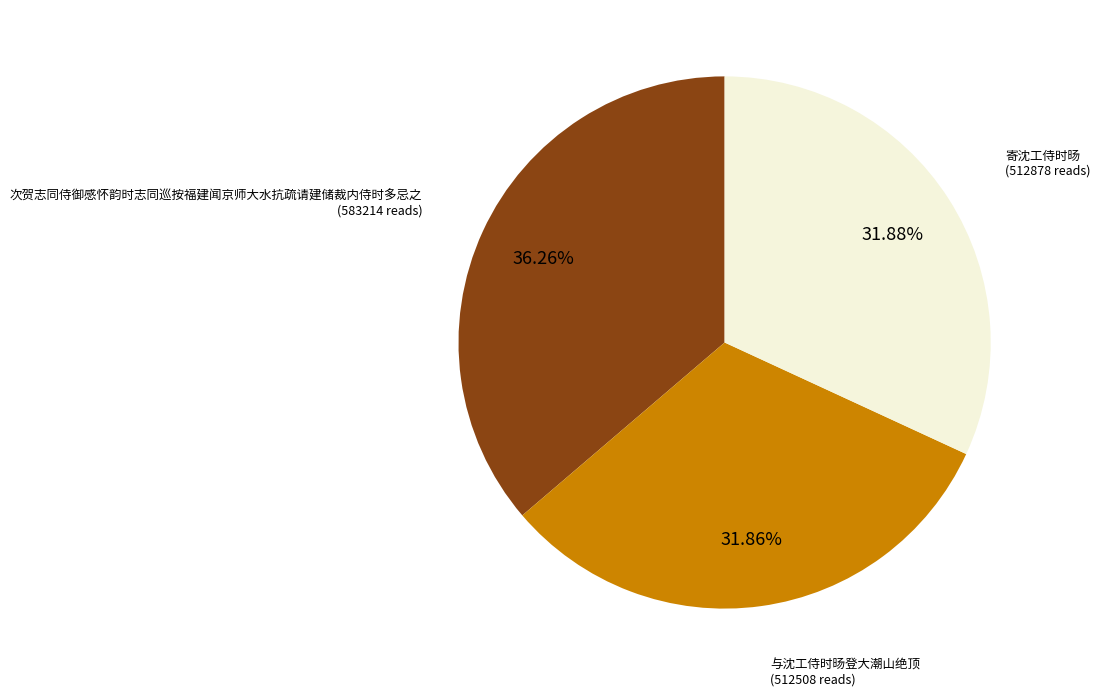

What percentage is the 与沈工侍时旸登大潮山绝顶 slice, to the nearest percent?

32%